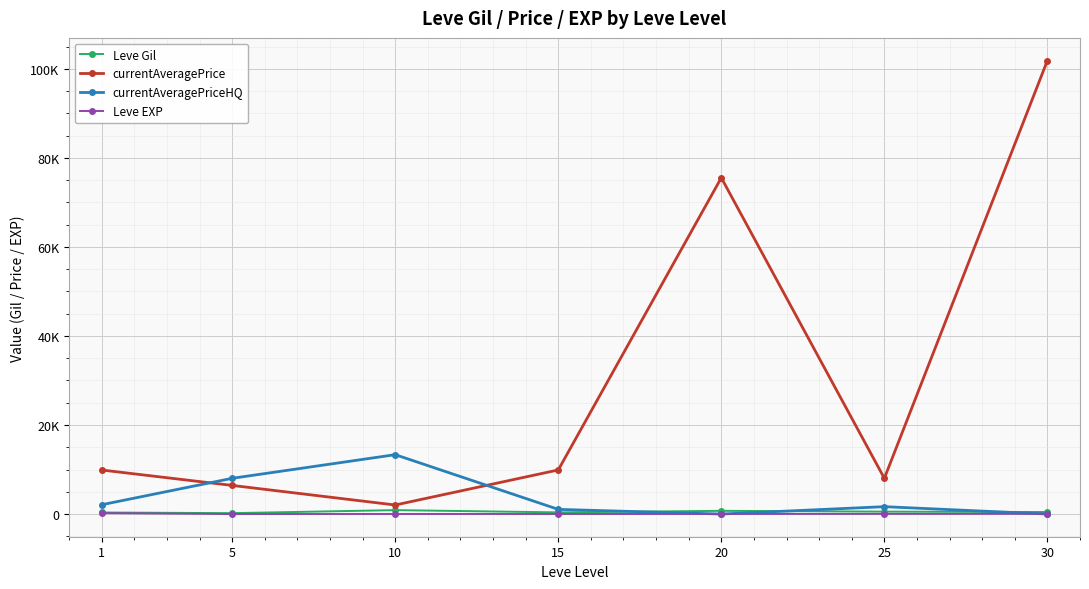

List the series in order of their peak value, lowest first.

Leve EXP, Leve Gil, currentAveragePriceHQ, currentAveragePrice